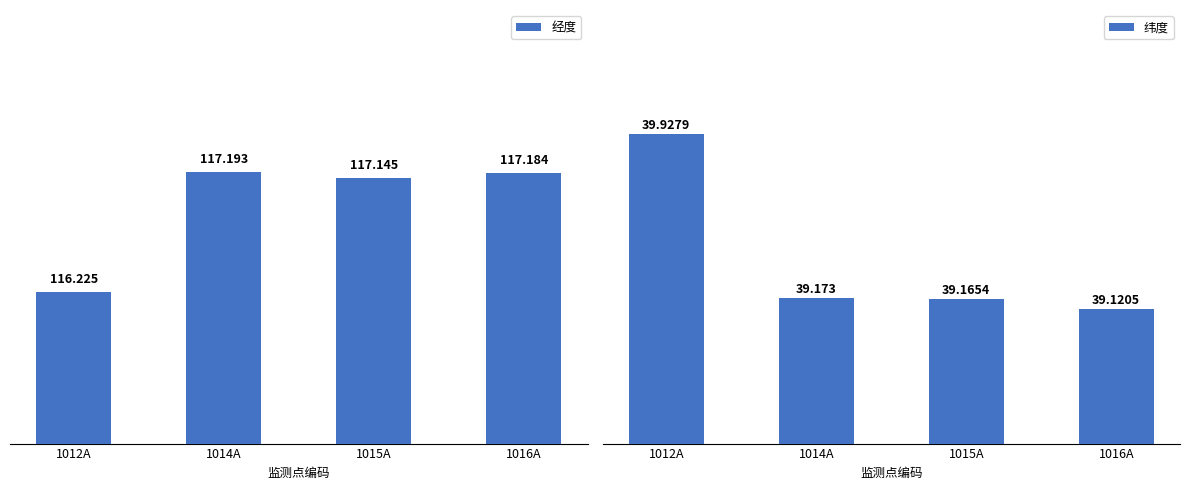

What is the difference between the maximum and minimum values in the 经度 series?

1.0